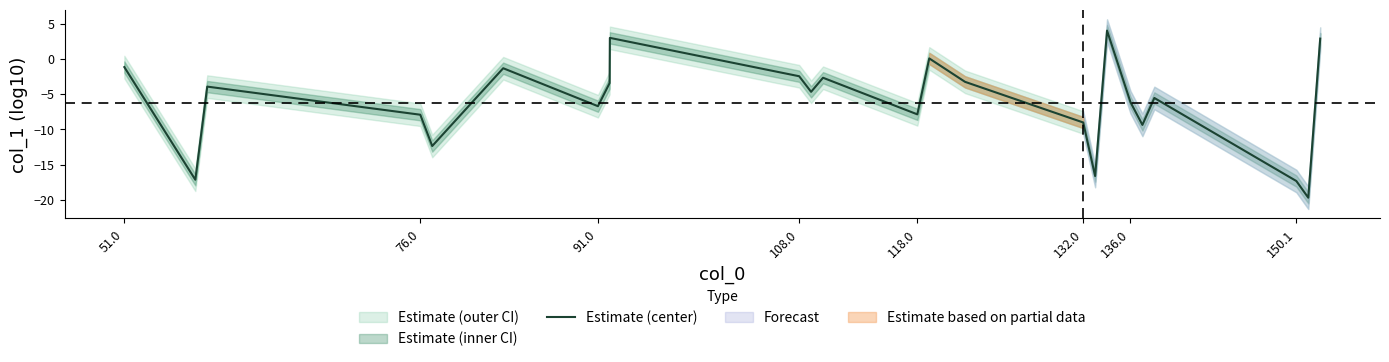

What is the average value?

-6.2